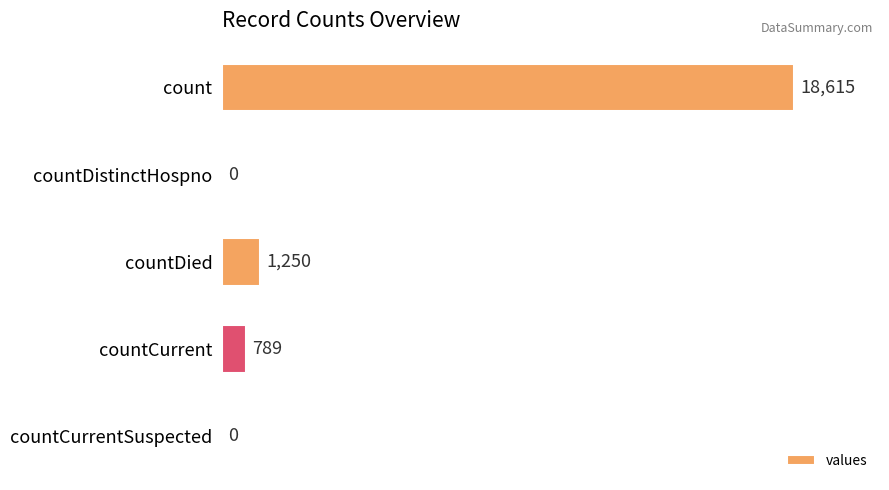

Does the chart contain stacked bars?

No